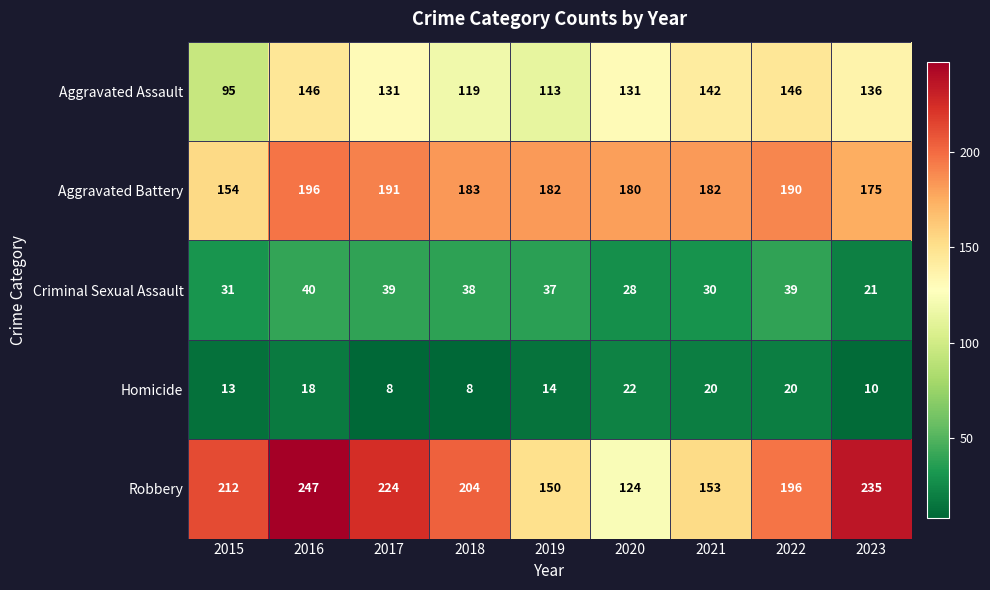

Which series has the largest total across all categories?

Robbery